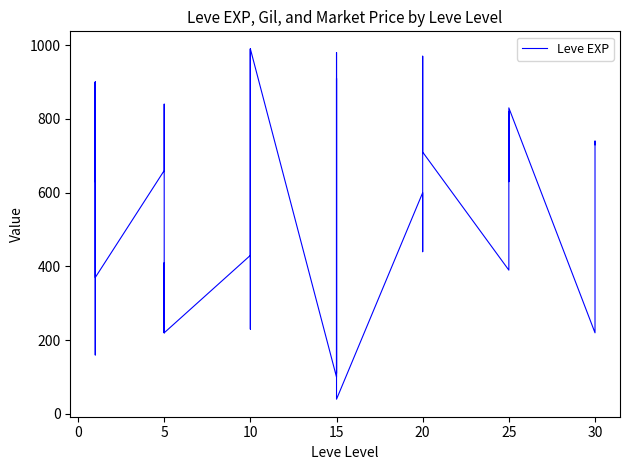

Reading left to right, transcribe all the data shown in this chart.

630	900	160	160	900	370	660	840	220	410	220	220	430	330	230	990	430	990	100	910	110	920	980	40	600	440	600	600	970	710	390	460	490	820	630	830	220	230	740	730